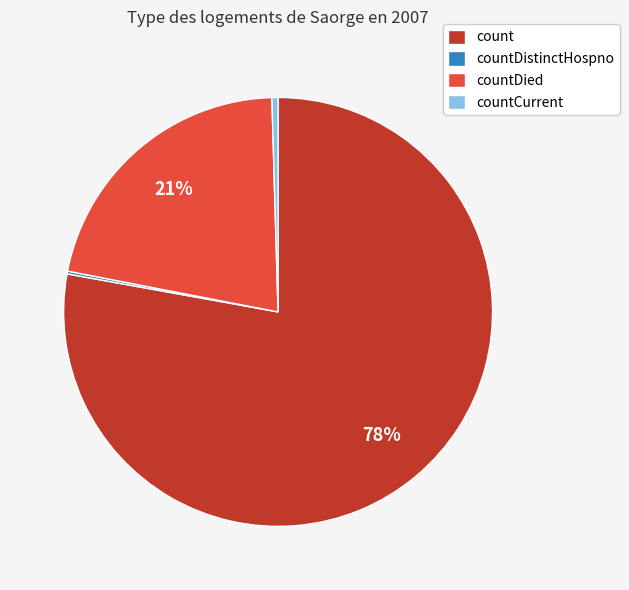

Do count and countCurrent together represent more than half of the pie?

Yes